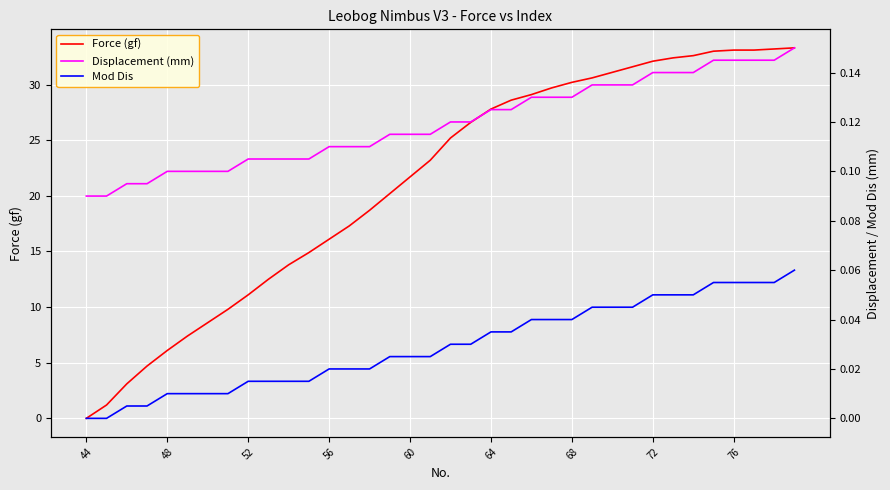

At which label is Force (gf) closest to 16?

56